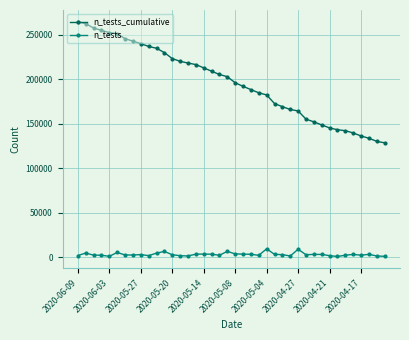

What is the sum of all n_tests_cumulative values?

7847659